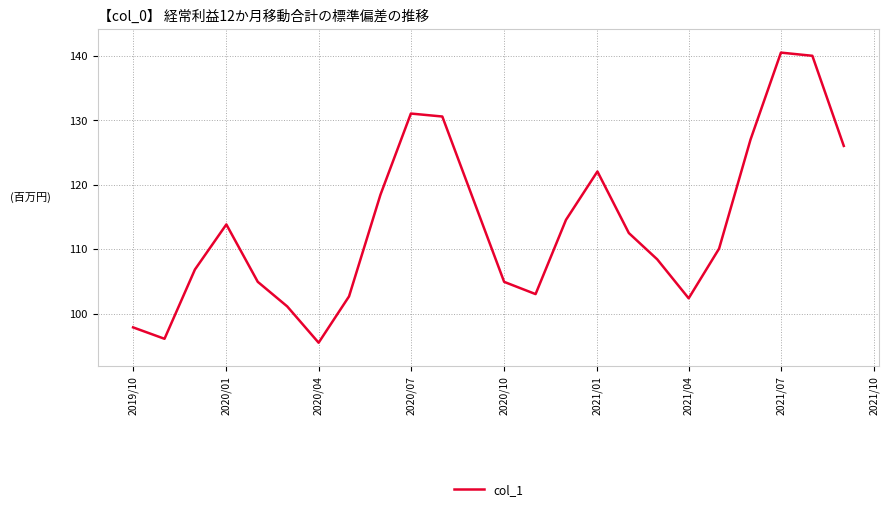

What is the difference between the maximum and minimum values?

45.0